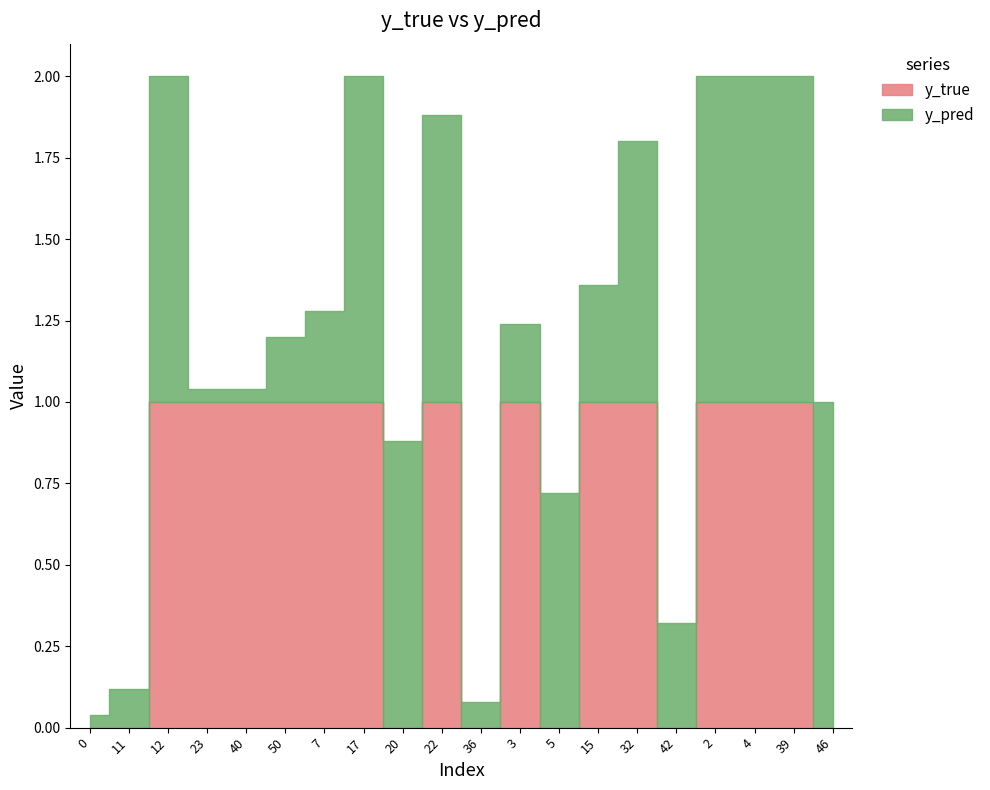

Which has a higher value, 5 or 36?

5